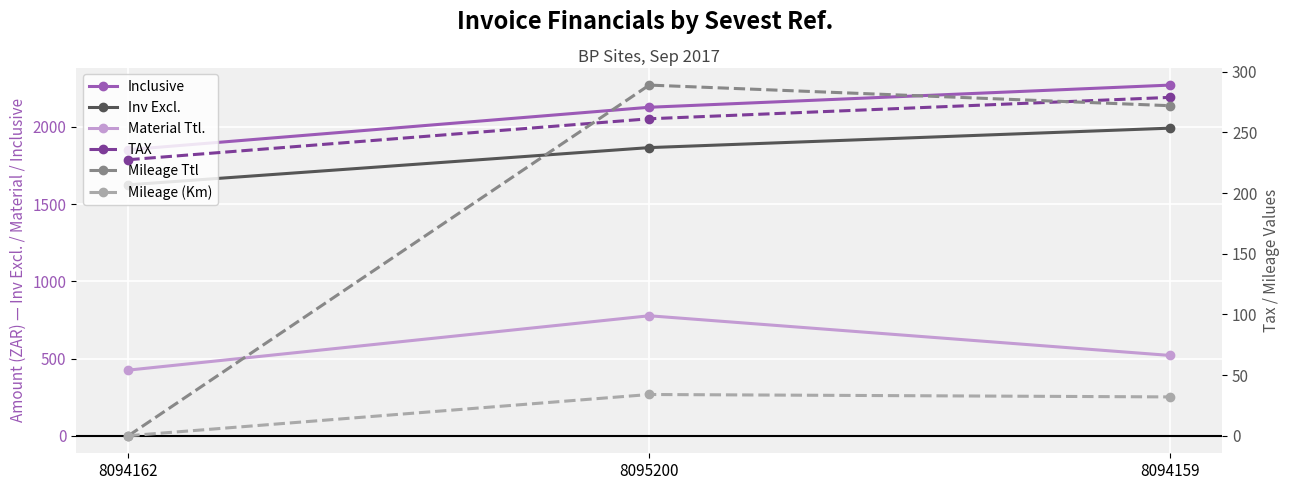

What is the difference between the highest and lowest values at 8095200?

2093.2